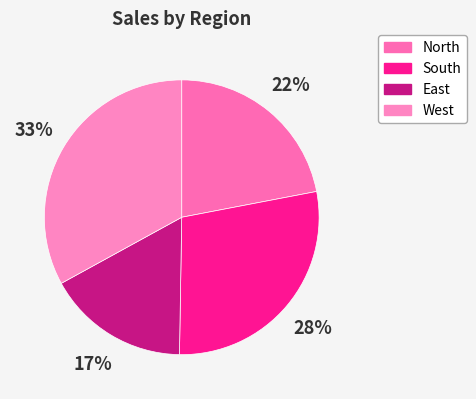

To the nearest percent, what is the difference between the largest and smallest slice percentages?

16%